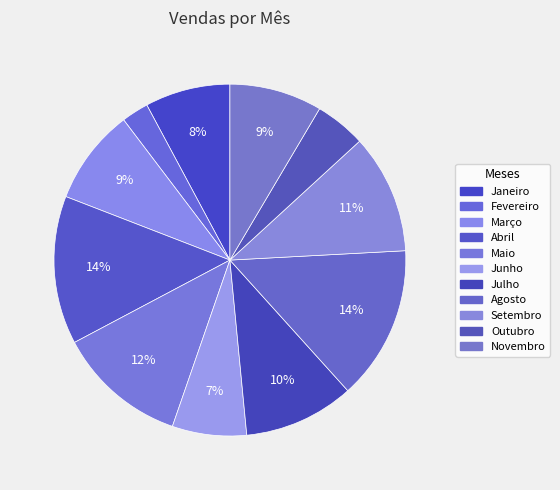

How many segments does this pie chart have?

11